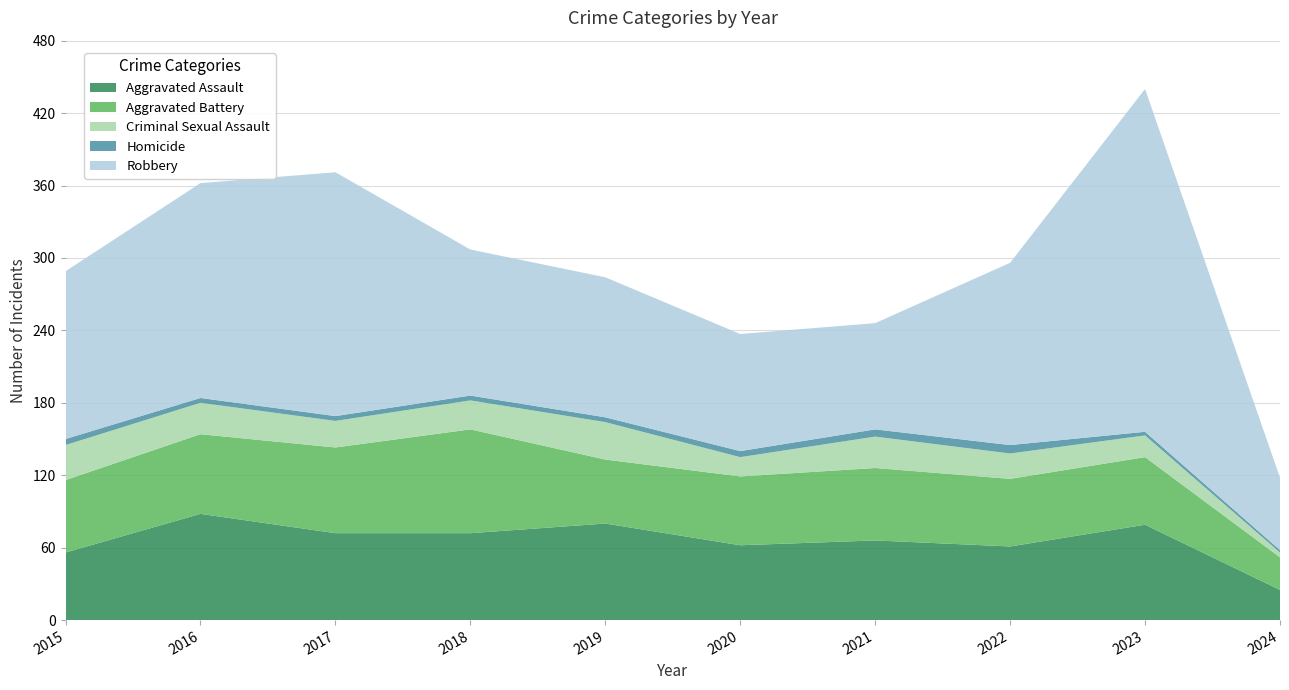

Reading right to left, what are all the values shown in this chart?

Aggravated Assault: 2024=25	2023=79	2022=61	2021=66	2020=62	2019=80	2018=72	2017=72	2016=88	2015=56
Aggravated Battery: 2024=27	2023=56	2022=56	2021=60	2020=57	2019=53	2018=86	2017=71	2016=66	2015=60
Criminal Sexual Assault: 2024=4	2023=18	2022=21	2021=26	2020=16	2019=31	2018=24	2017=22	2016=26	2015=29
Homicide: 2024=2	2023=3	2022=7	2021=6	2020=5	2019=4	2018=4	2017=4	2016=4	2015=5
Robbery: 2024=60	2023=284	2022=151	2021=88	2020=97	2019=116	2018=121	2017=202	2016=178	2015=139